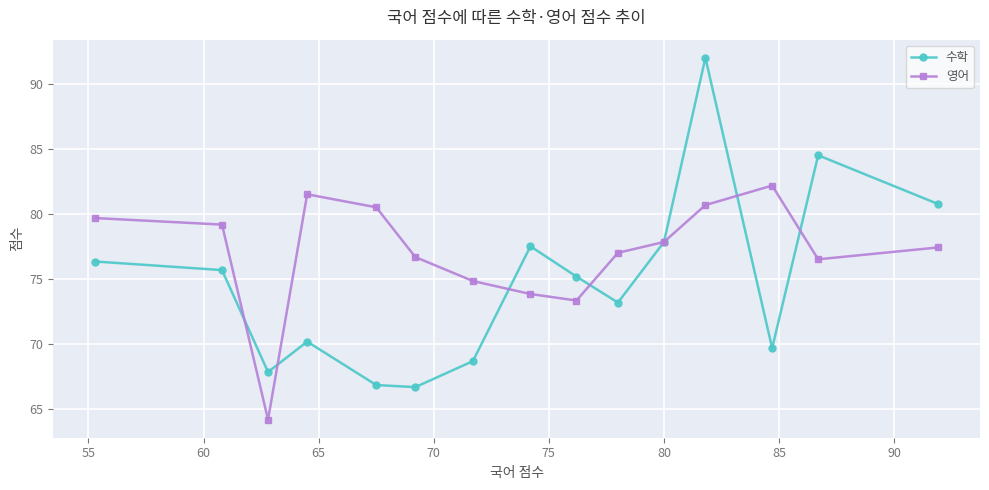

What is the highest value of the 수학 series?

92.0